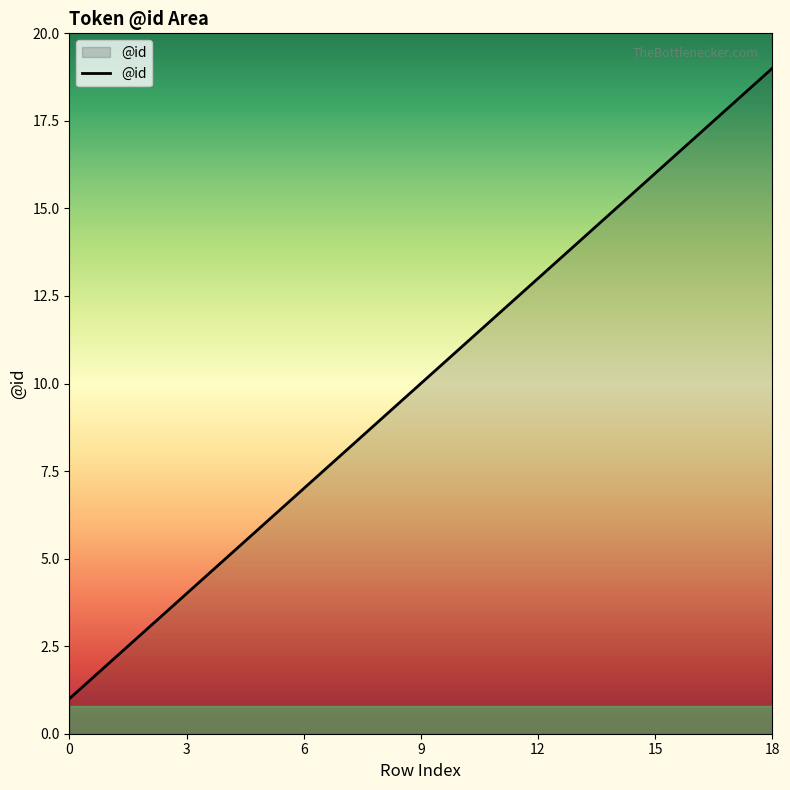

What is the maximum value shown in the chart?

19